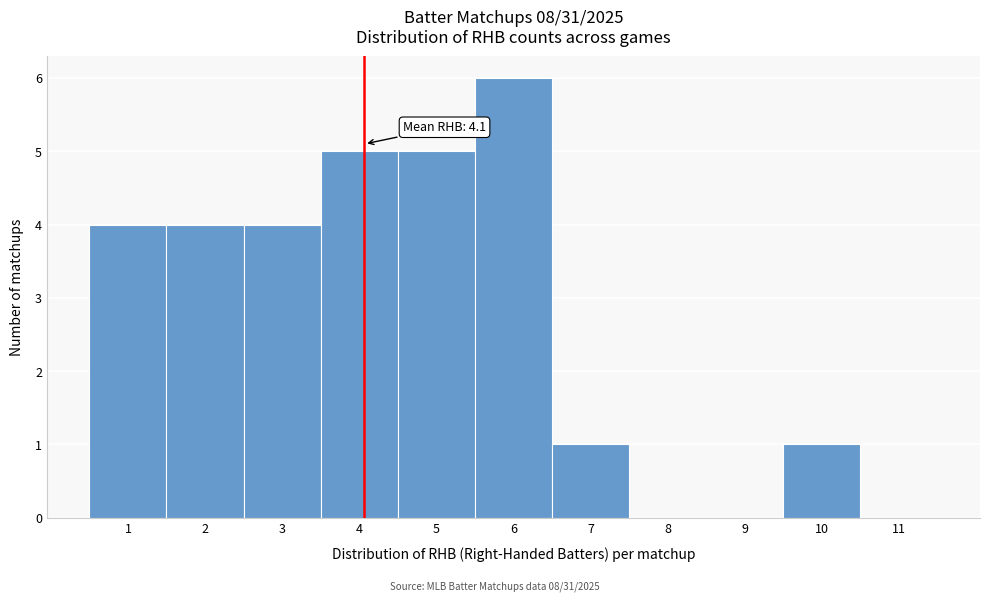

Which range on the x-axis has the tallest bar?

5.5 to 6.5